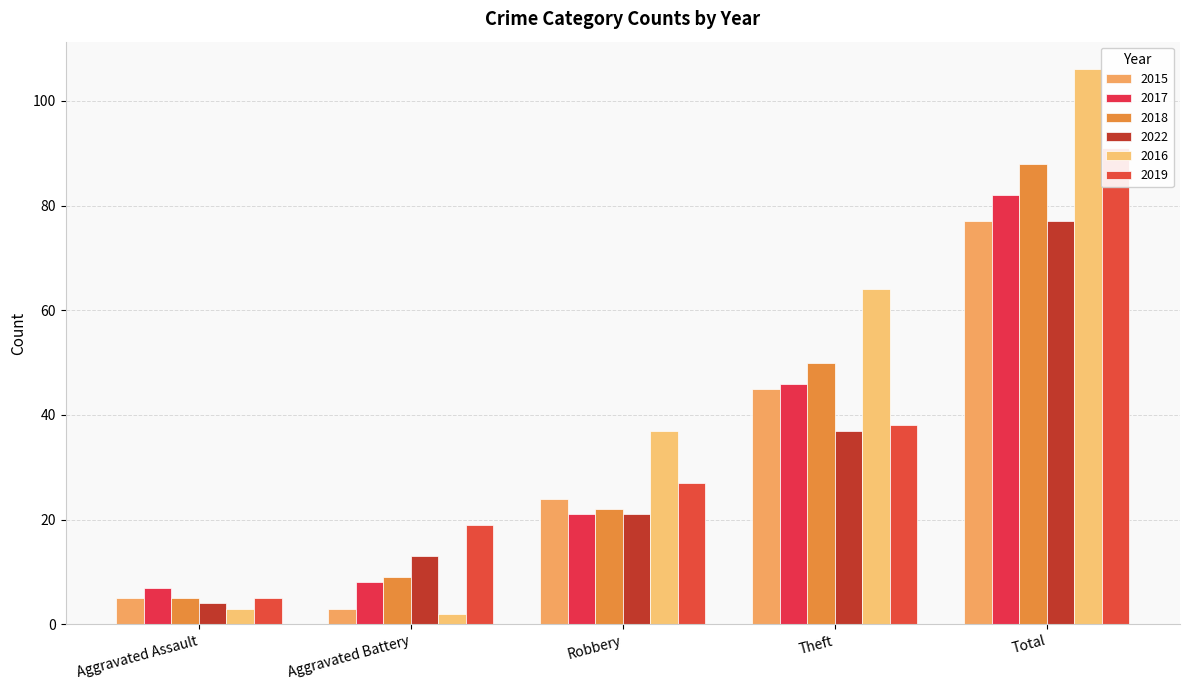

Reading left to right, transcribe all the data shown in this chart.

2015: Aggravated Assault=5	Aggravated Battery=3	Robbery=24	Theft=45	Total=77
2017: Aggravated Assault=7	Aggravated Battery=8	Robbery=21	Theft=46	Total=82
2018: Aggravated Assault=5	Aggravated Battery=9	Robbery=22	Theft=50	Total=88
2022: Aggravated Assault=4	Aggravated Battery=13	Robbery=21	Theft=37	Total=77
2016: Aggravated Assault=3	Aggravated Battery=2	Robbery=37	Theft=64	Total=106
2019: Aggravated Assault=5	Aggravated Battery=19	Robbery=27	Theft=38	Total=91